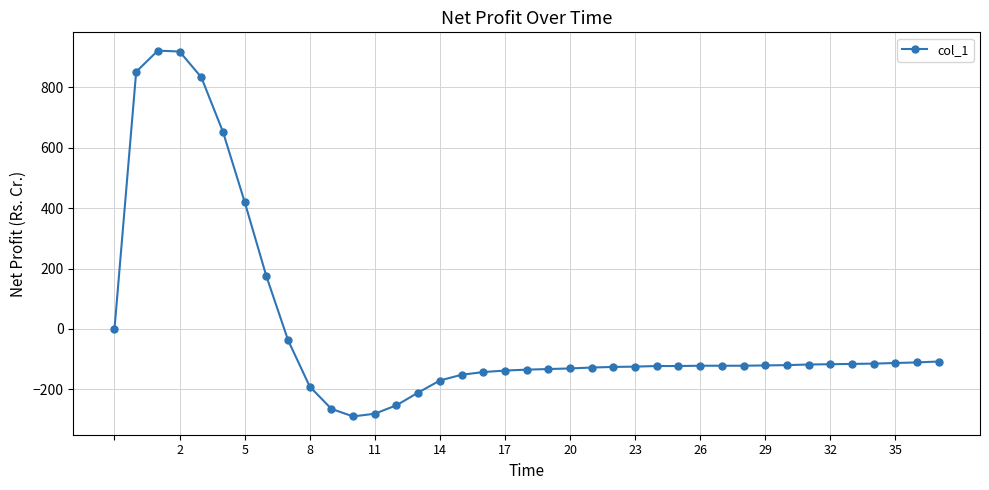

What is the difference between the second highest and minimum values?

1209